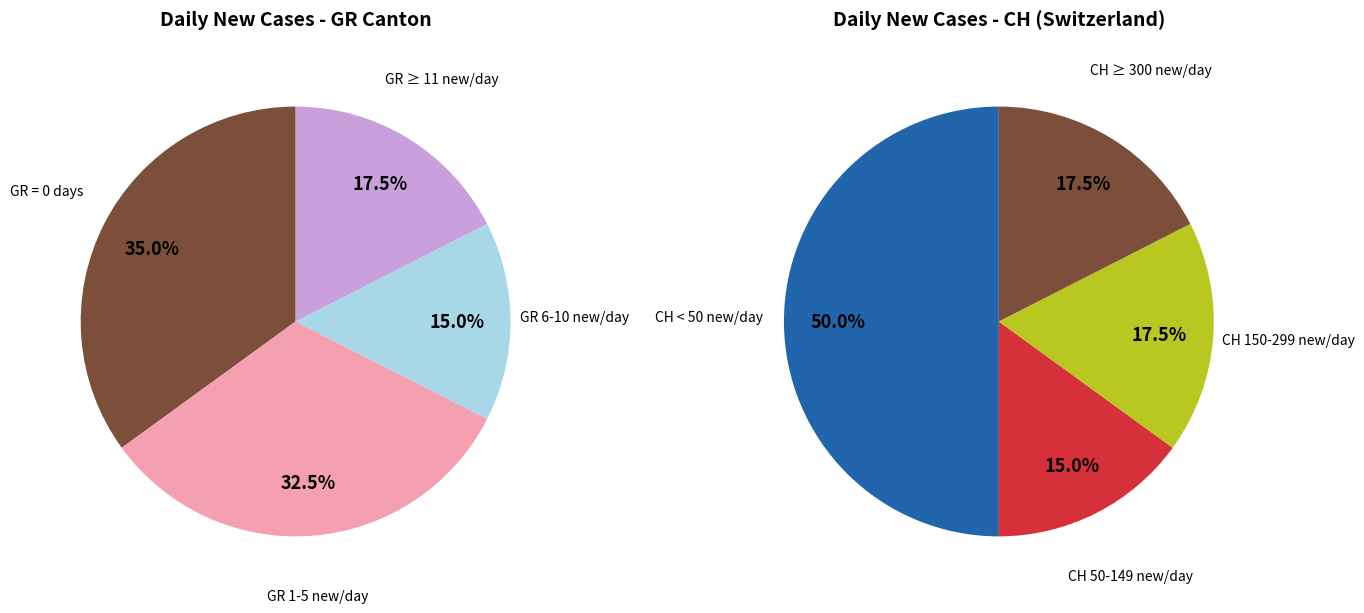

Does any single category account for the majority?

No